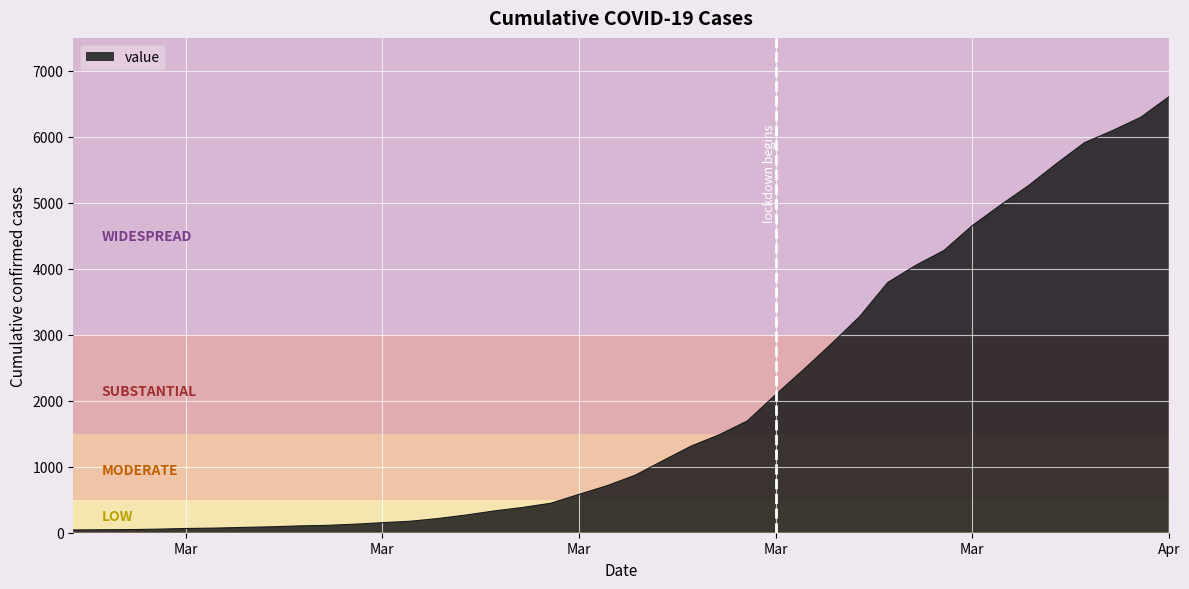

What is the difference between the maximum and minimum values?

6564